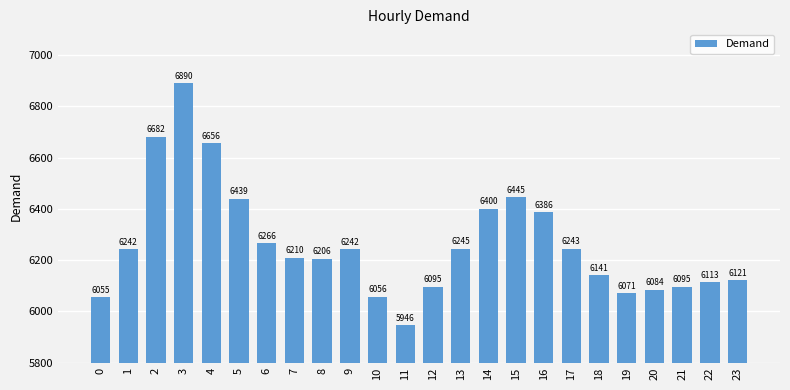

Is it true that the value at 22 is 6113?

True